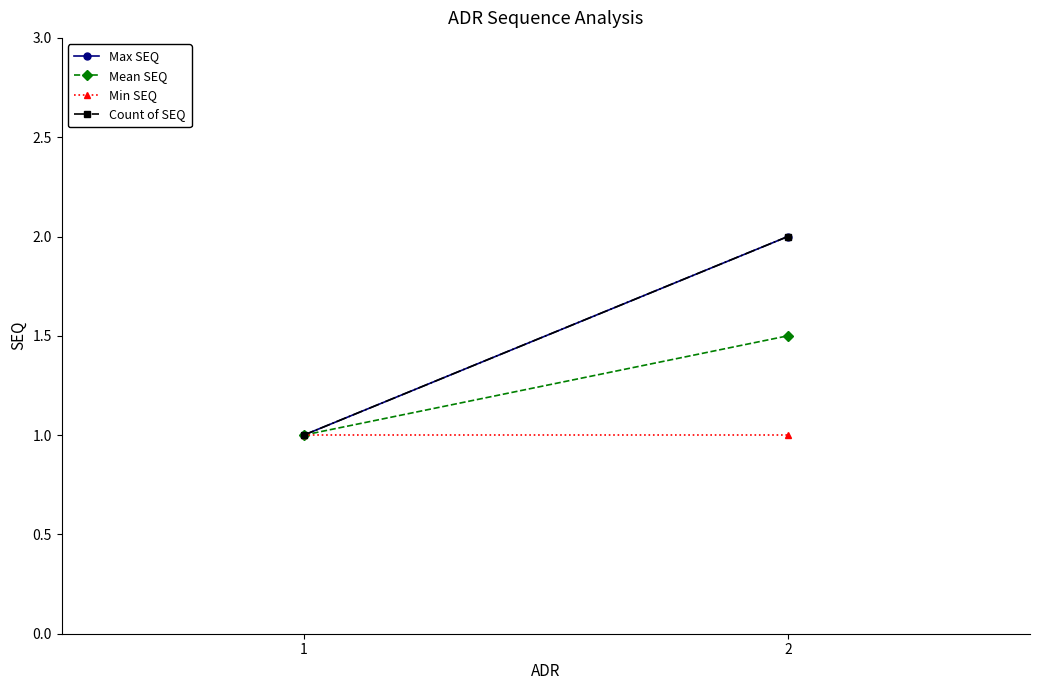

What is the minimum value for Min SEQ?

1.0